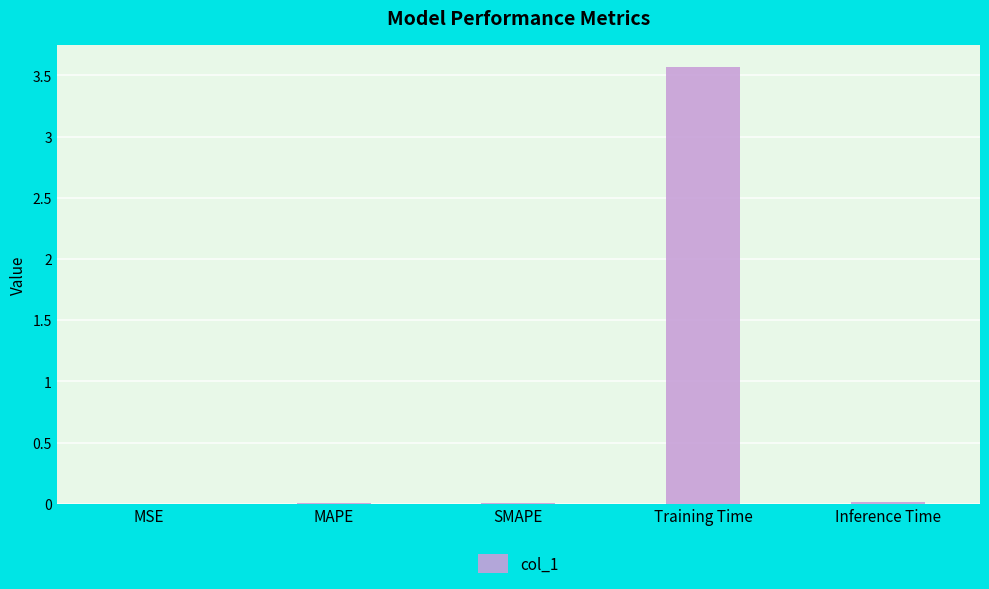

The value at MAPE is 0.0. True or false?

True